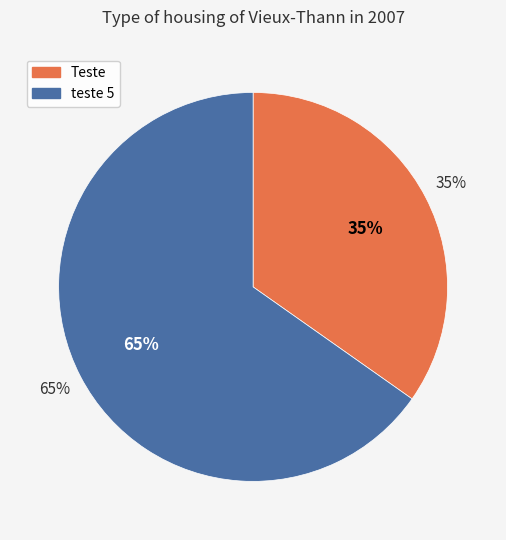

Is it true that Thu Aug 20 11:44:57 BRT 2020 is 77% of the pie?

False